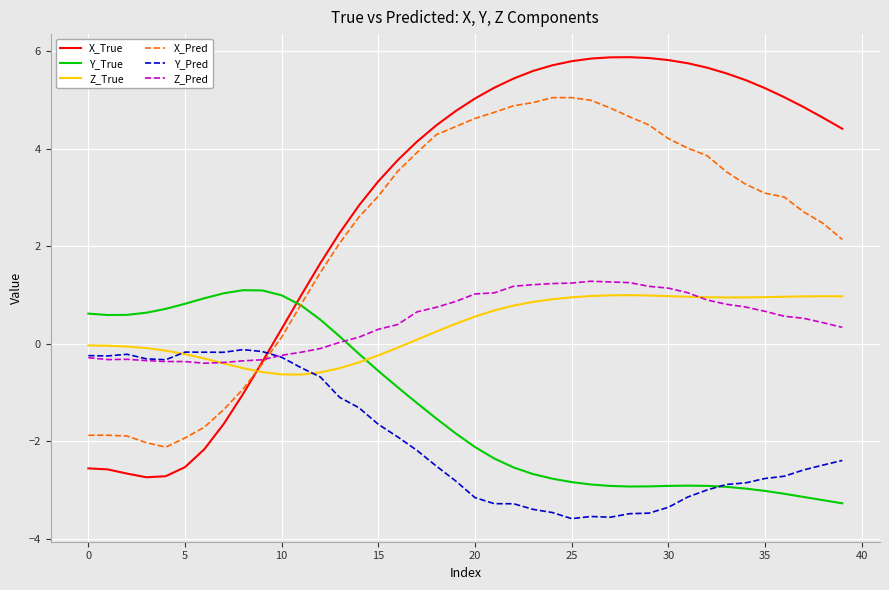

What is the minimum value shown in the chart?

-3.6